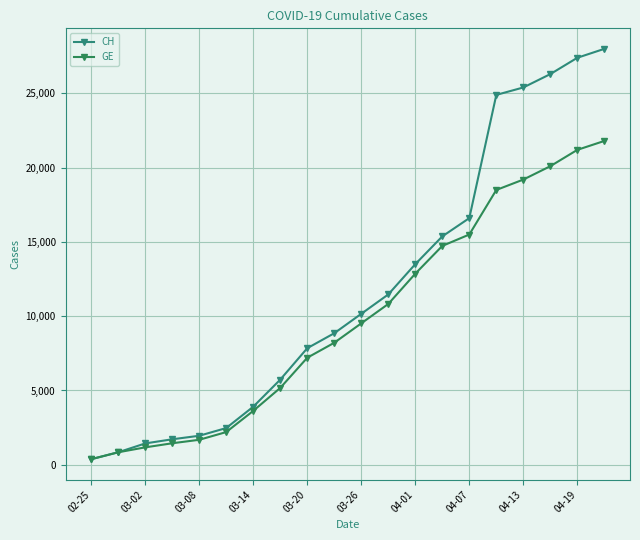

List the series in order of their overall mean, lowest first.

GE, CH